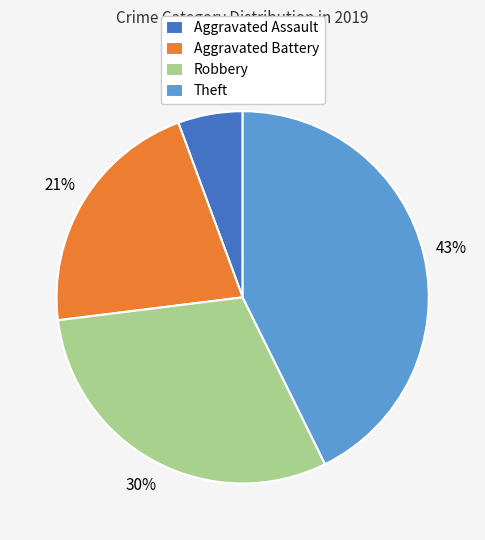

The Aggravated Battery slice represents 21% of the pie. True or false?

True